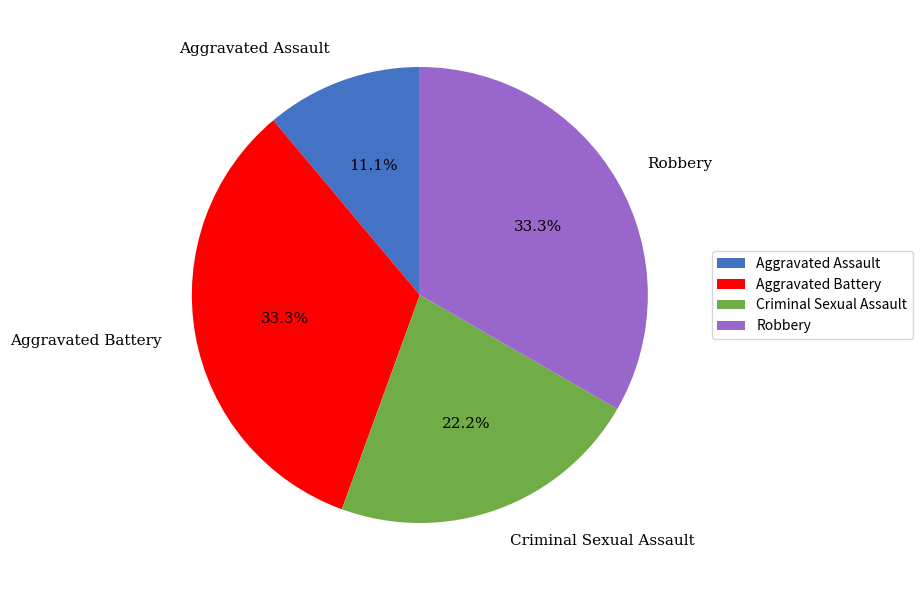

True or false: Robbery accounts for 41% of the total.

False